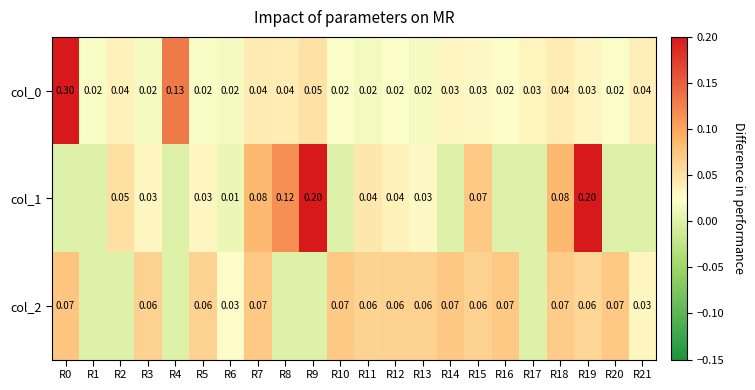

Is the value of col_2 at R5 greater than the value of col_1 at R15?

No